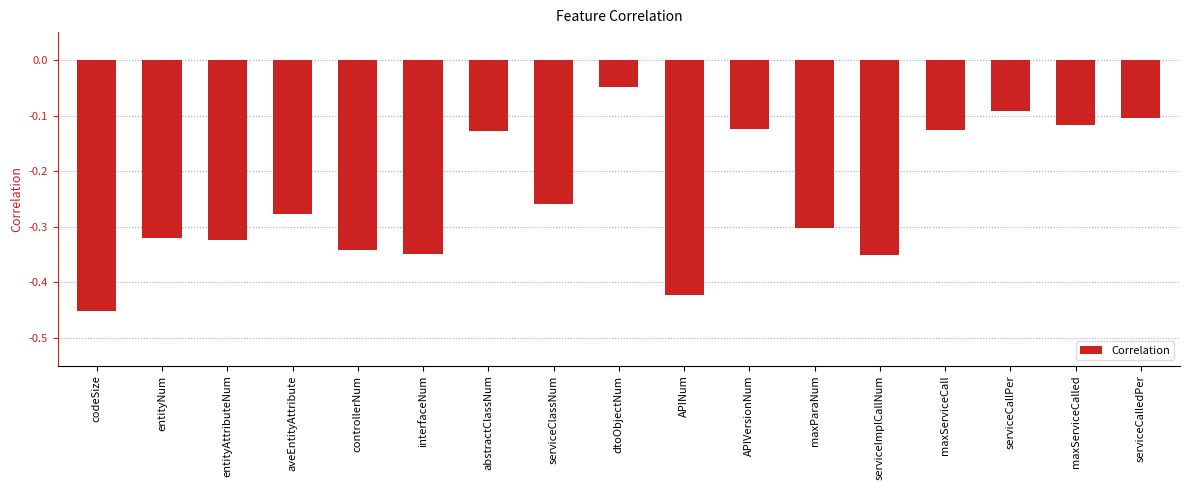

True or false: the data shows -0.3 at entityNum.

True